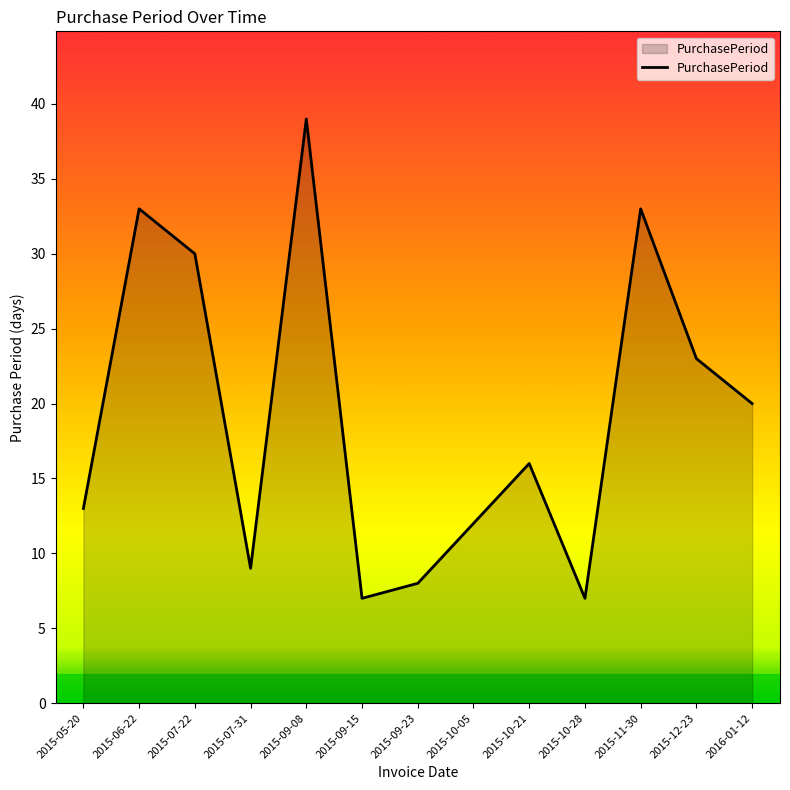

What is the sum of all values?

250